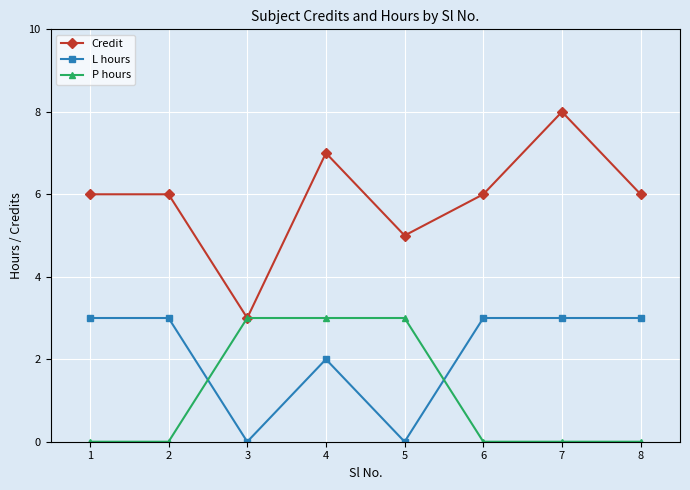

What is the total value across all series at 4?

12